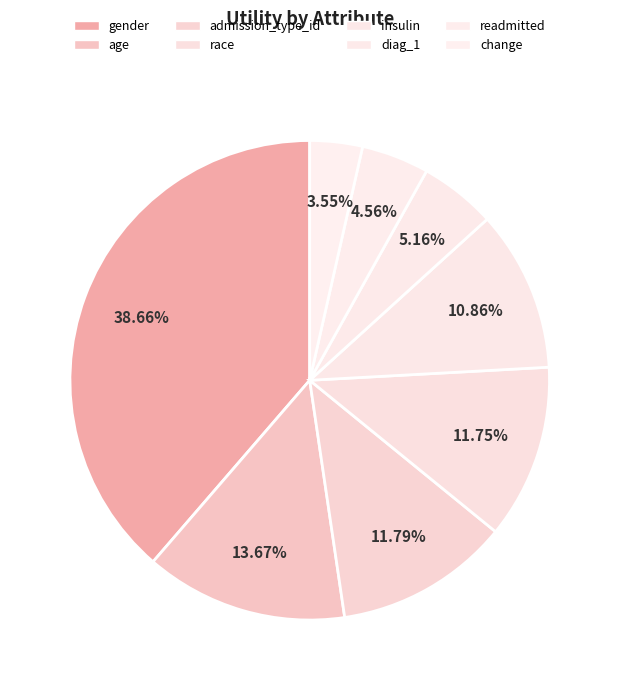

To the nearest percent, what portion does readmitted represent?

5%